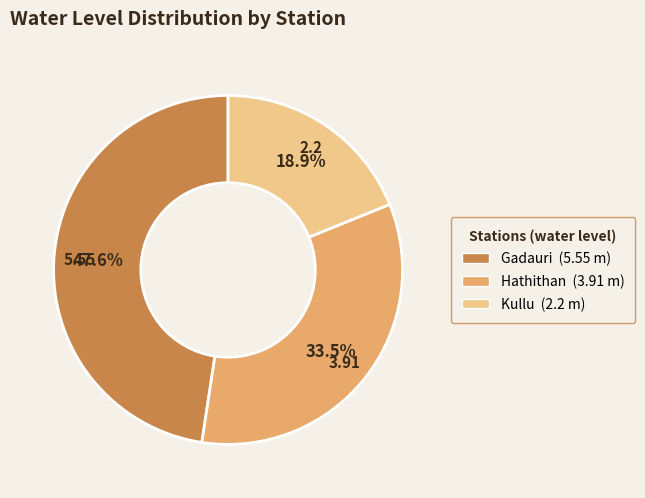

To the nearest percent, what percentage of the pie is Kullu?

19%